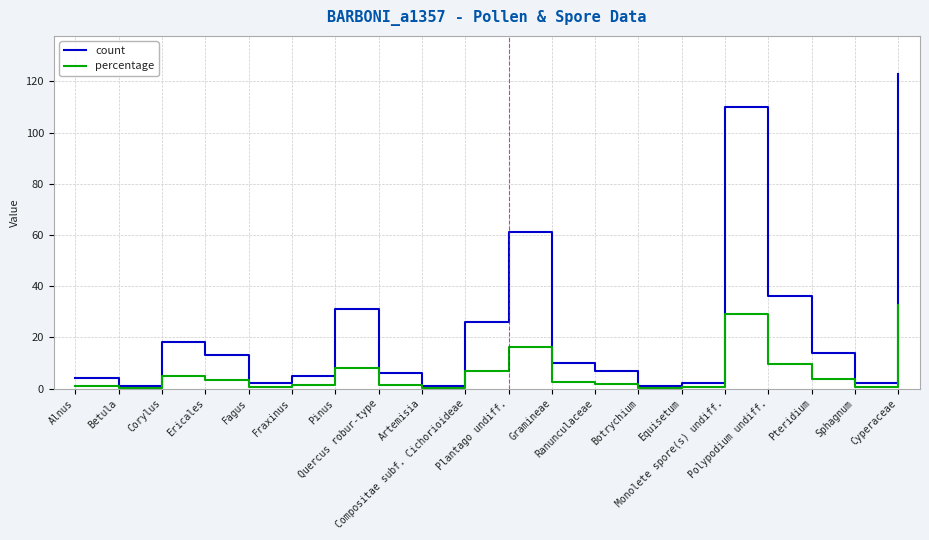

List the series in order of their overall mean, lowest first.

percentage, count